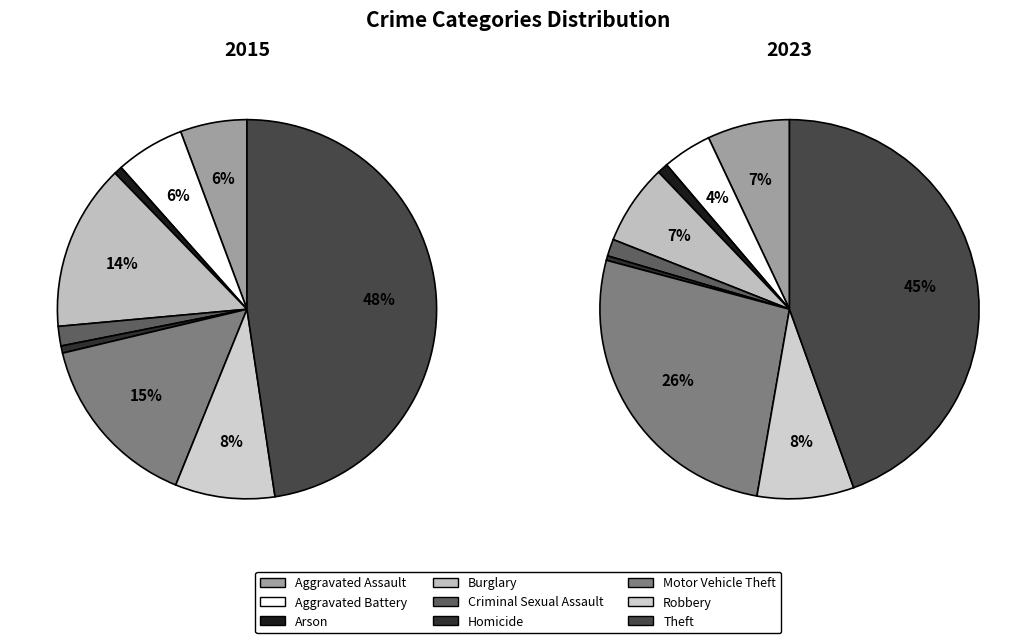

To the nearest percent, what percentage of the pie is Motor Vehicle Theft?

26%